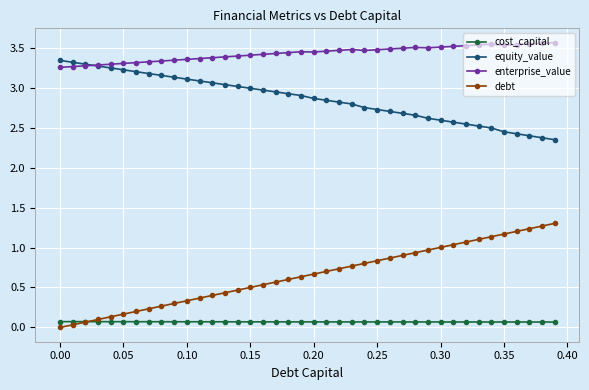

How many categories are shown in the chart?

40